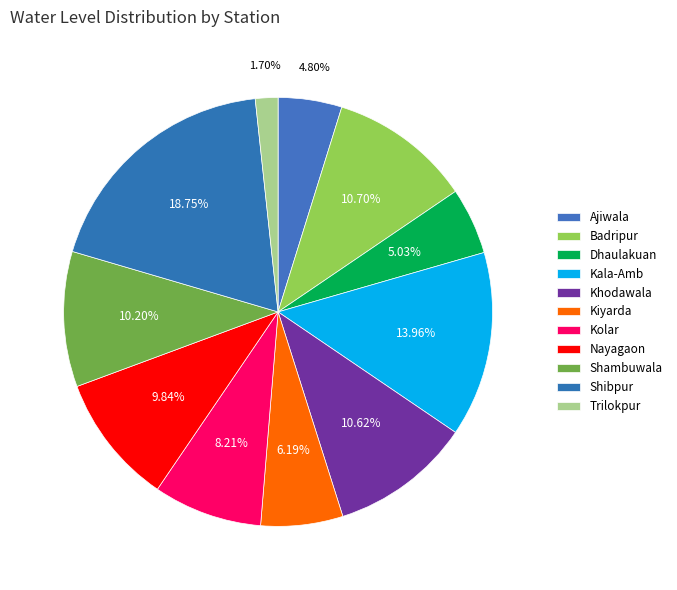

To the nearest percent, what portion does Nayagaon represent?

10%